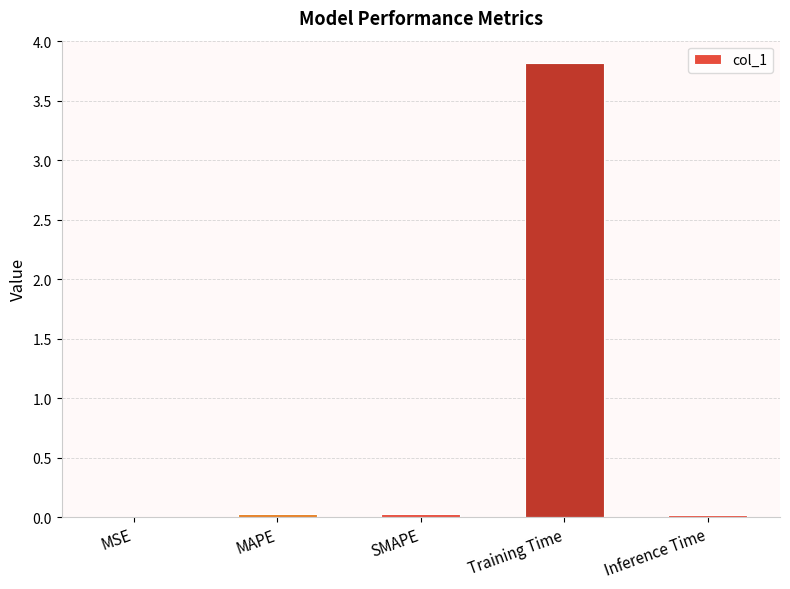

What is the sum of the values at Training Time and Inference Time?

3.8